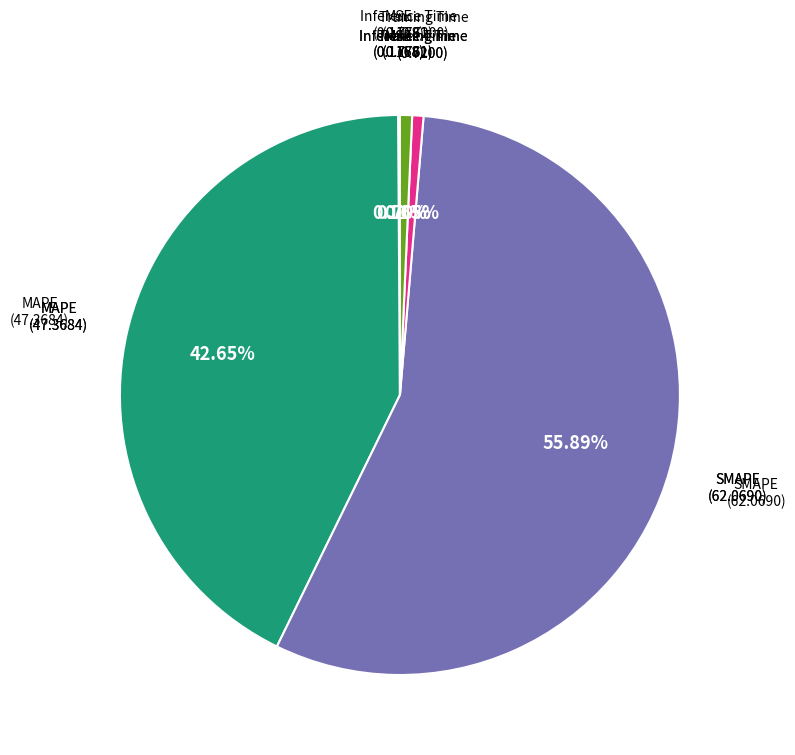

Is there any slice that represents more than half of the pie?

Yes